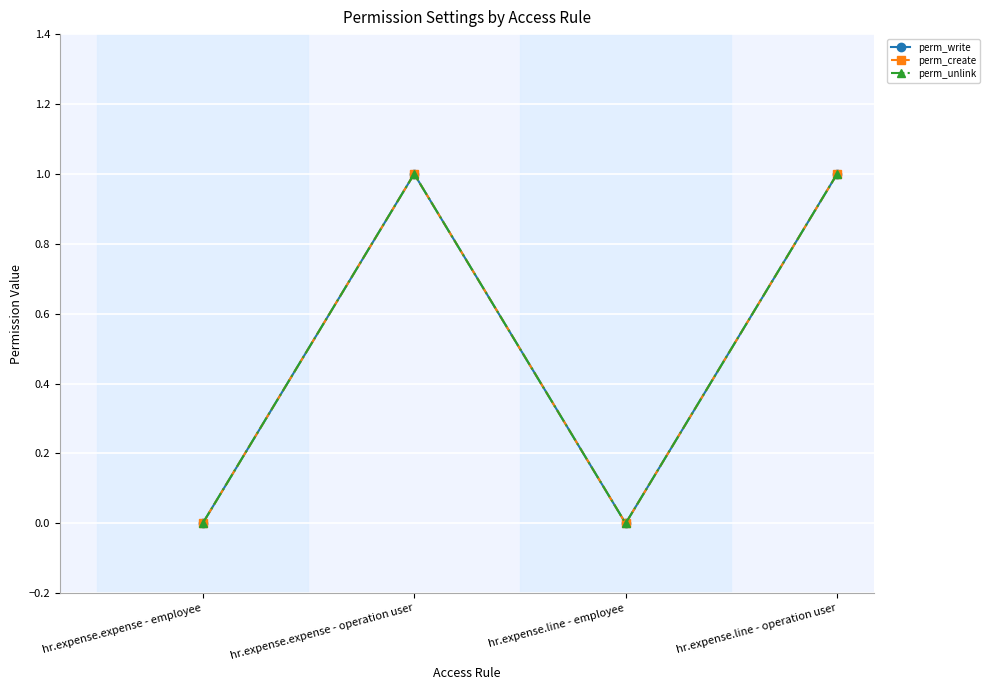

At which category is the sum across all series the highest?

hr.expense.expense - operation user